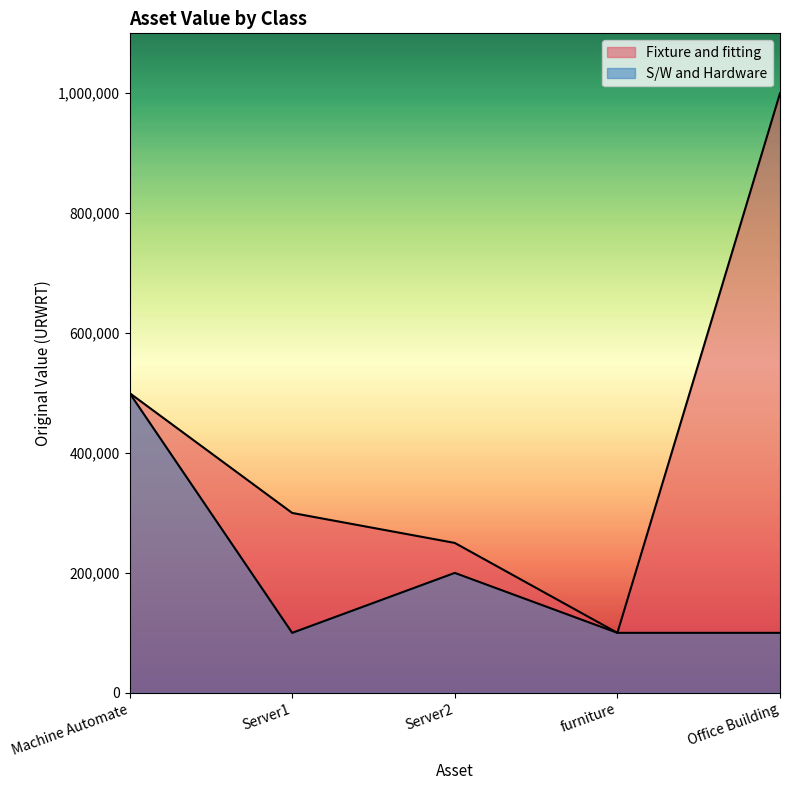

True or false: S/W and Hardware has a value of 100000 at Office Building.

True